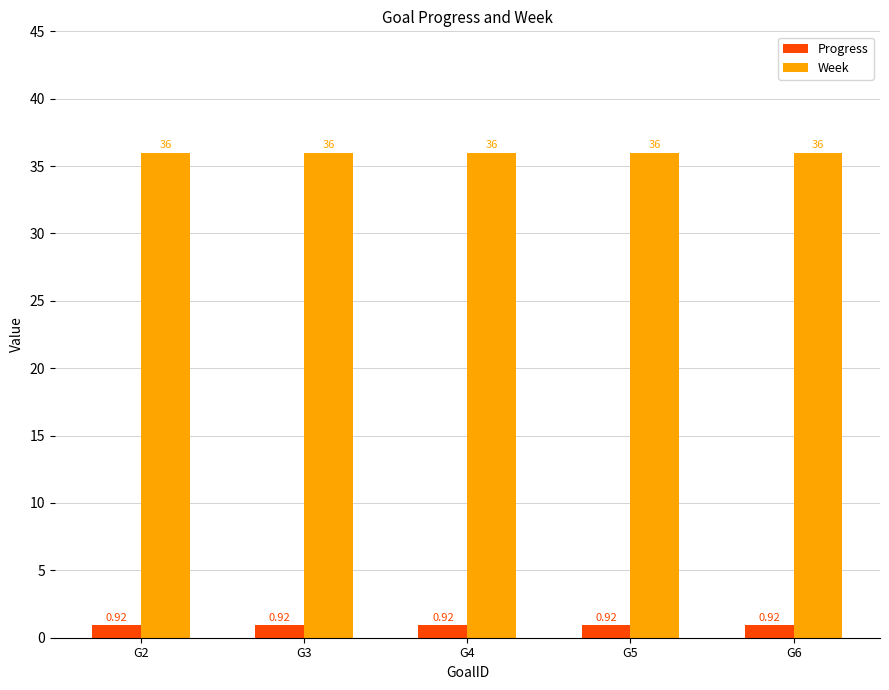

Is the value of Week at G2 greater than the value of Progress at G5?

Yes